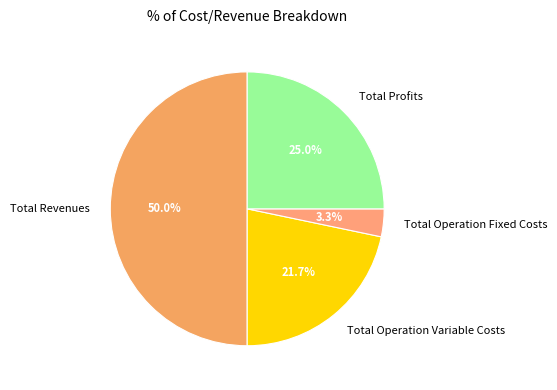

Does Total Profits represent more than half of the total?

No